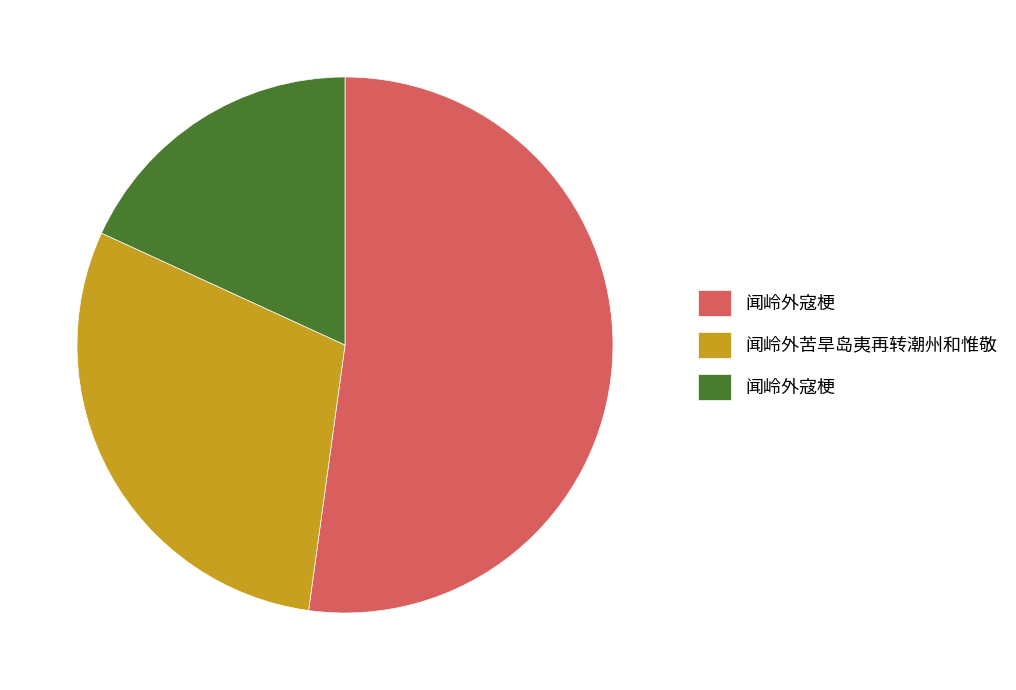

To the nearest percent, what is the average slice percentage?

33%